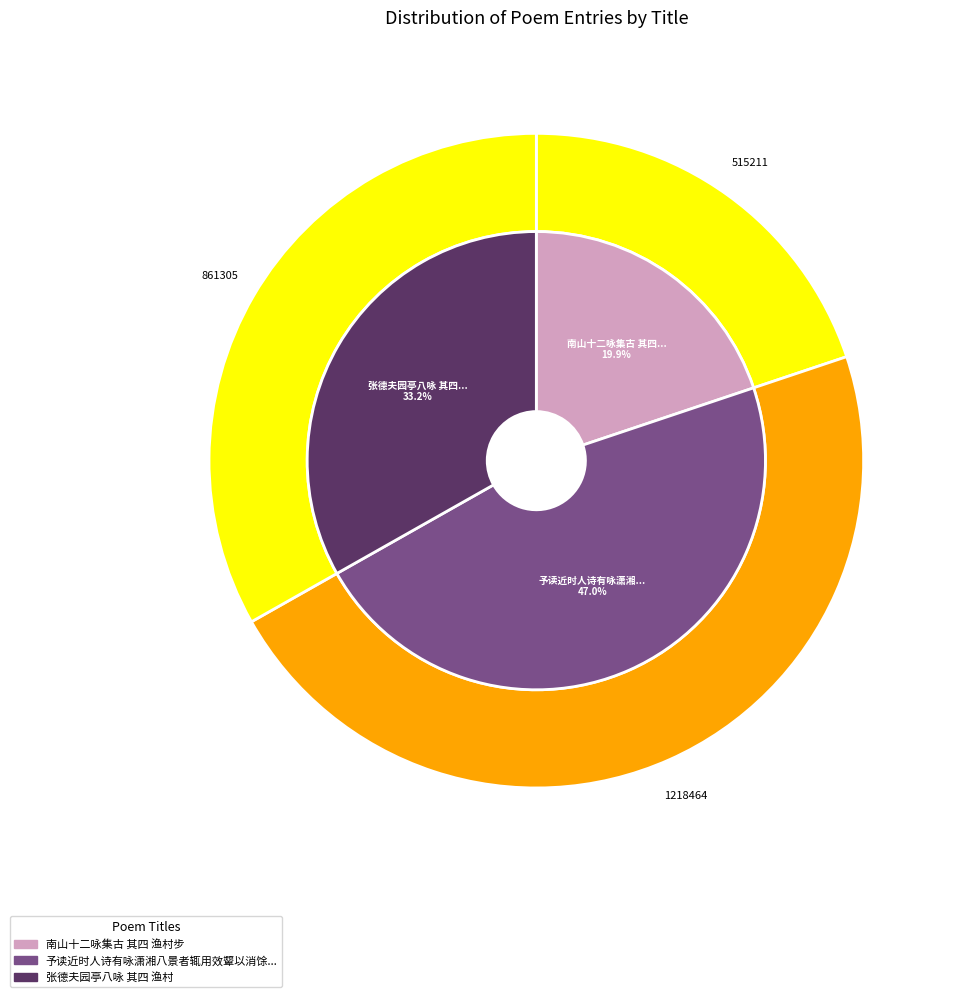

To the nearest percent, what percentage of the pie is 张德夫园亭八咏 其四 渔村?

33%